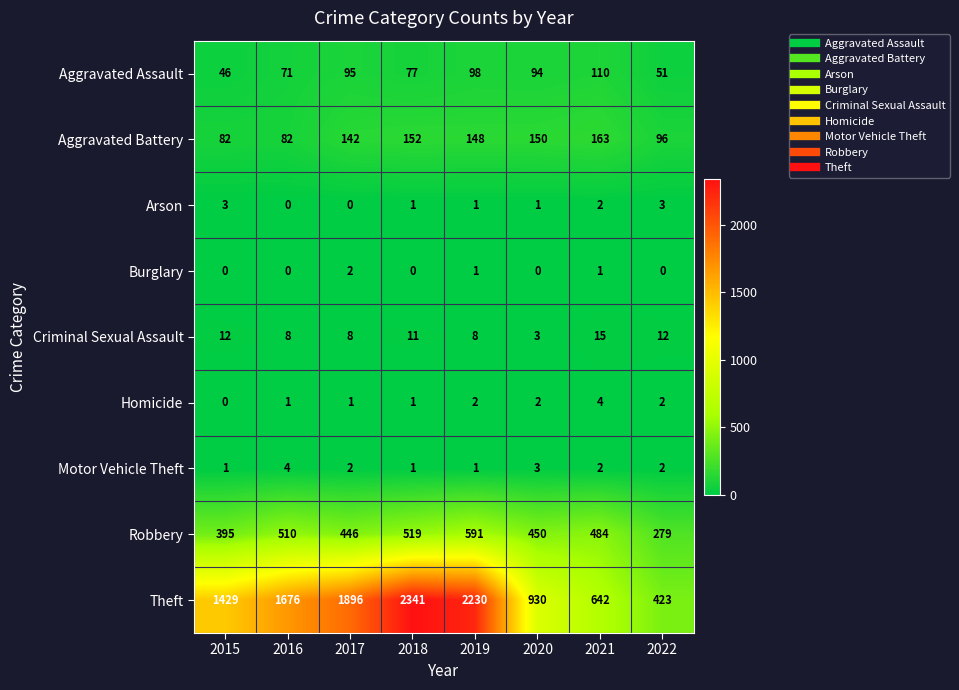

Read the Aggravated Battery value at 2018, to the nearest 10.

150